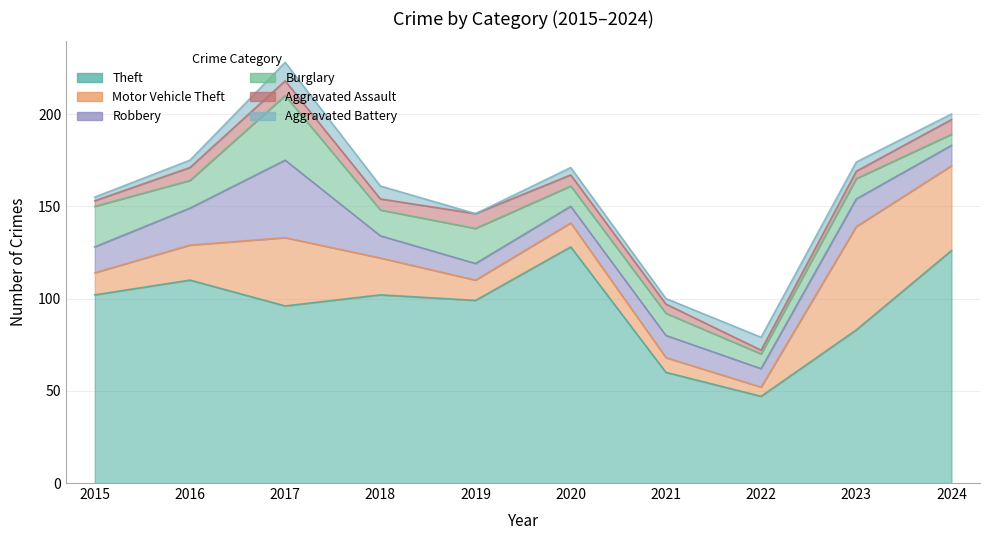

What are all the series names shown in the legend?

Theft, Motor Vehicle Theft, Robbery, Burglary, Aggravated Assault, Aggravated Battery